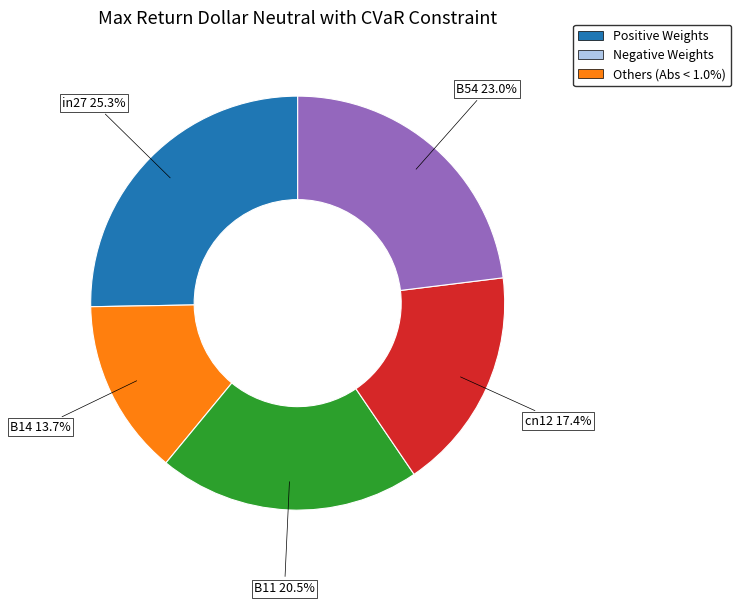

Is there any slice that represents more than half of the pie?

No